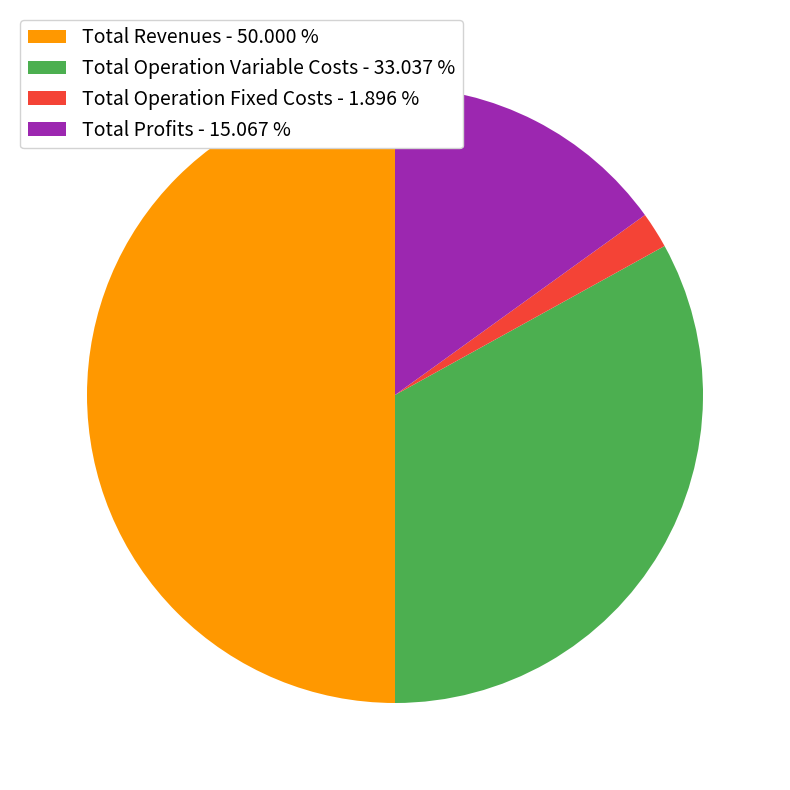

Combined, do Total Revenues - 50.000 % and Total Operation Variable Costs - 33.037 % account for over 50%?

Yes